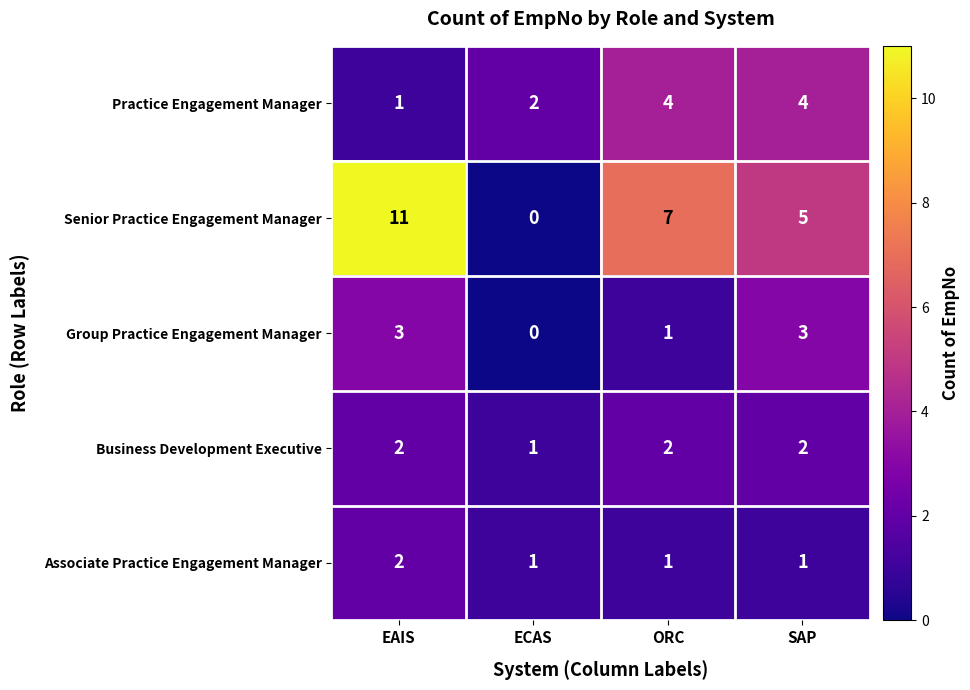

Is it true that Business Development Executive equals 2 at SAP?

True